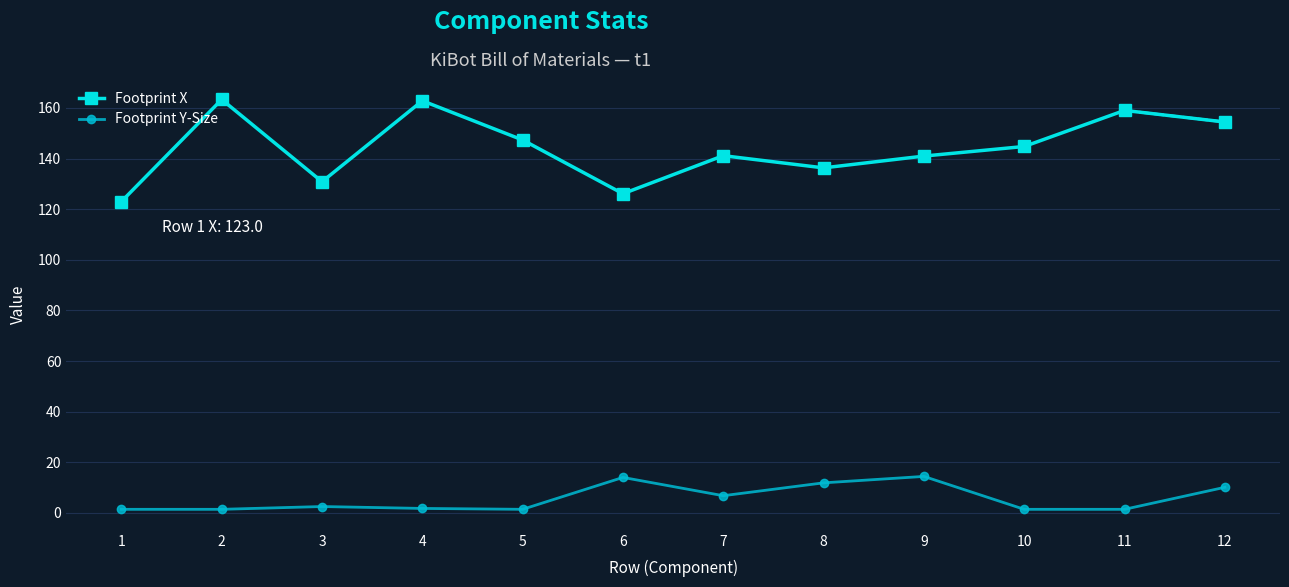

The Footprint X series shows 136.3 at 8. True or false?

True